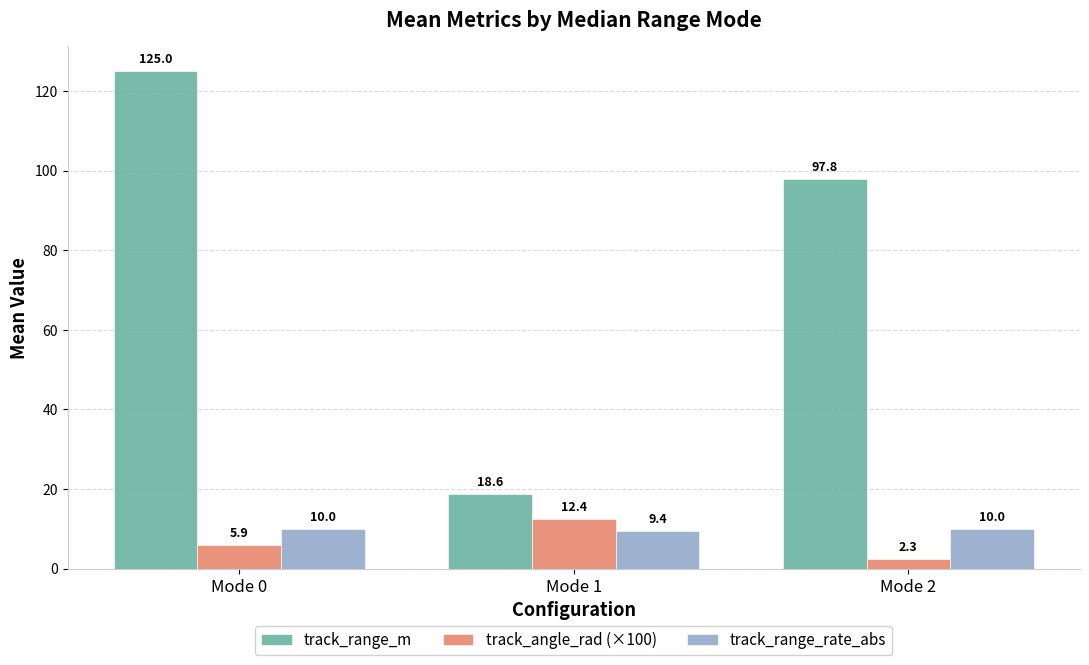

Is it true that track_range_rate_abs equals 14.9 at Mode 0?

False